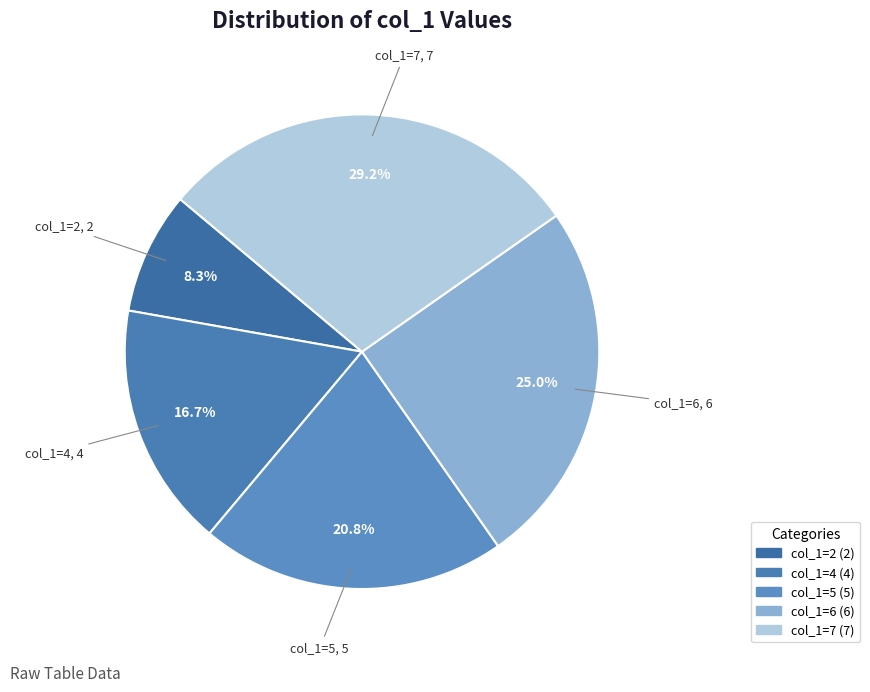

What percentage is NOT represented by col_1=2?

91.7%